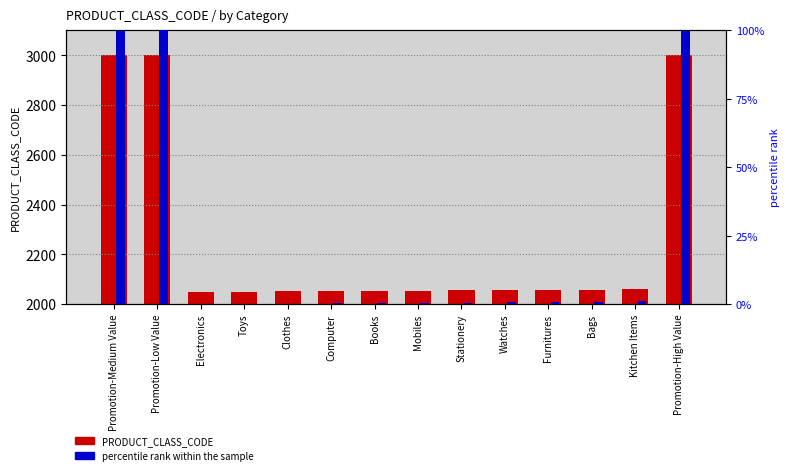

How many data points in percentile rank within the sample are above 0?

13